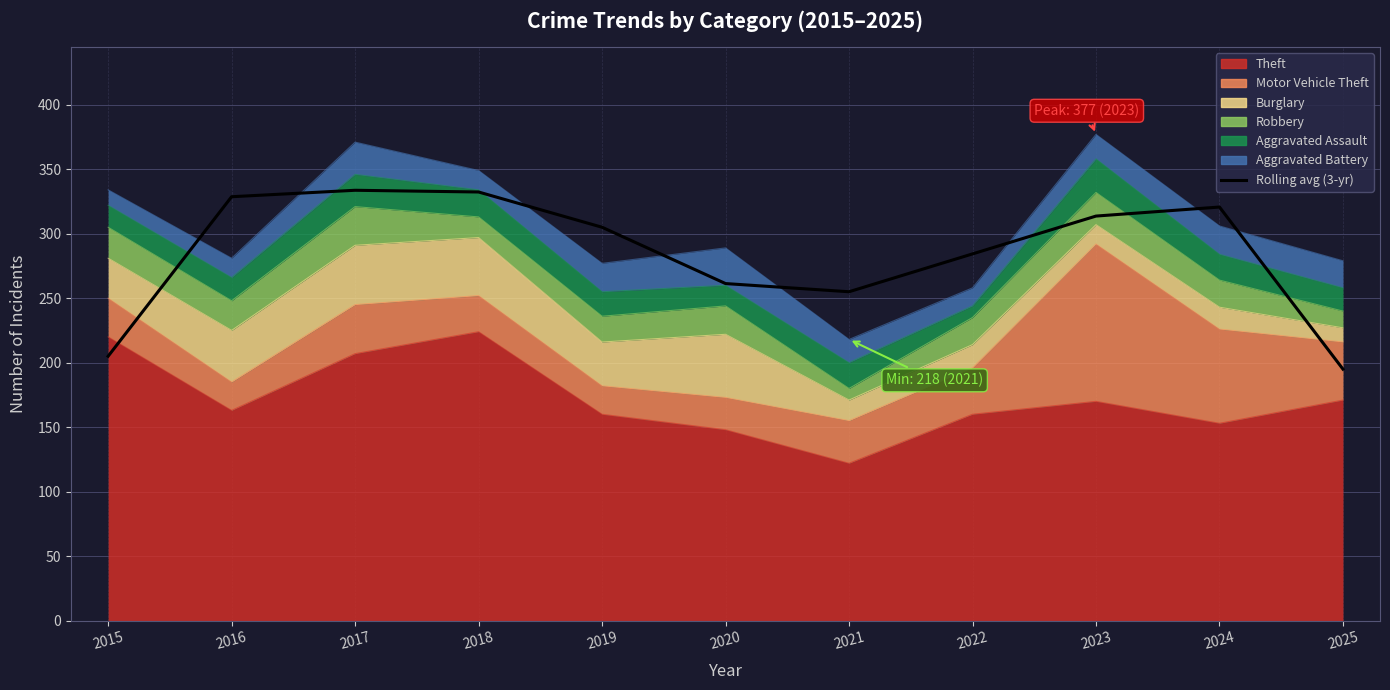

Where is the first local maximum?

2017